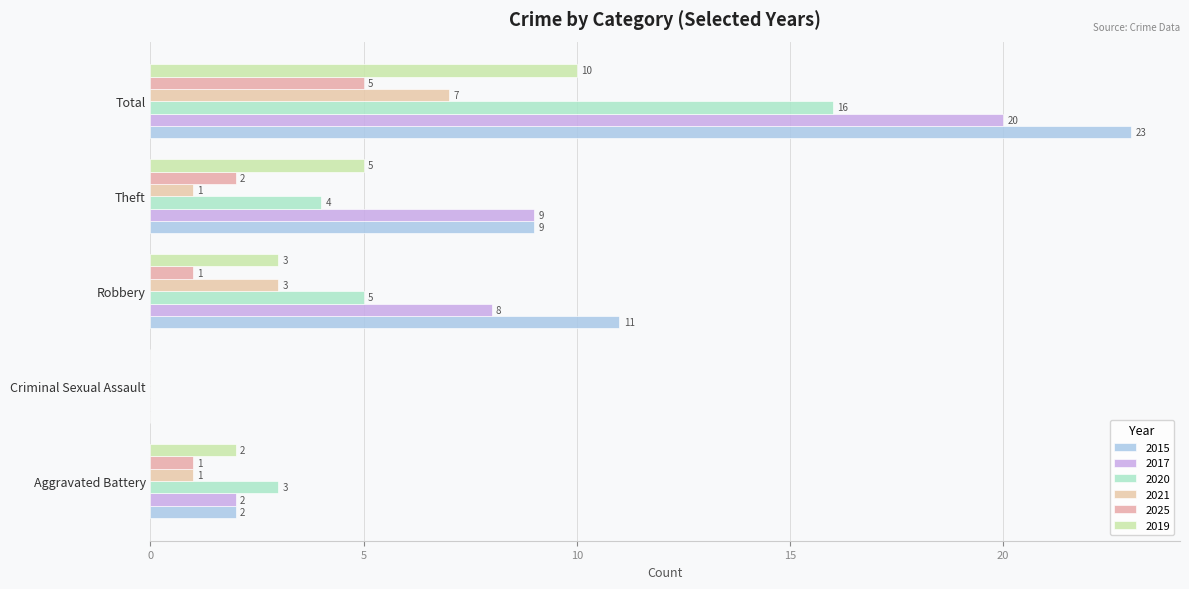

How many categories are shown in the chart?

5